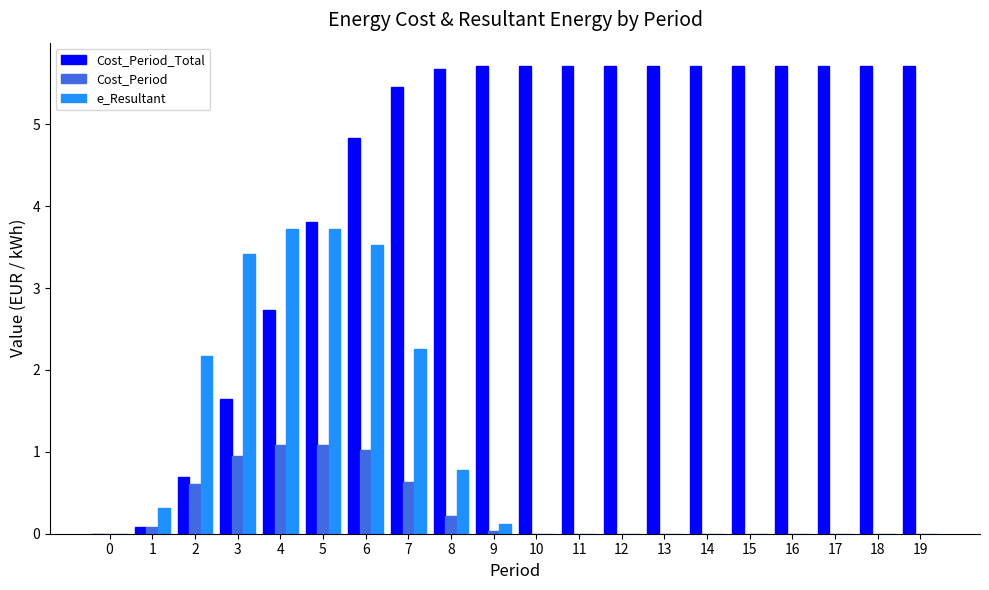

Which series has the largest total across all categories?

Cost_Period_Total